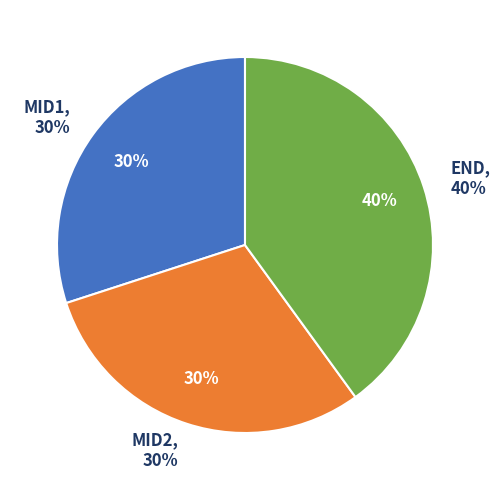

Is the sum of END and MID2 greater than half?

Yes